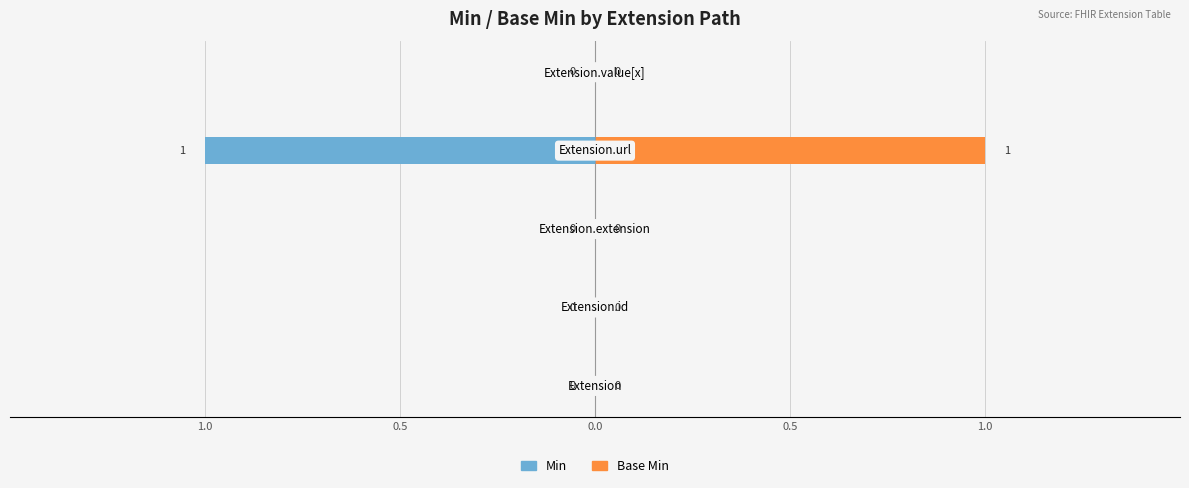

How many series are shown in this chart?

2